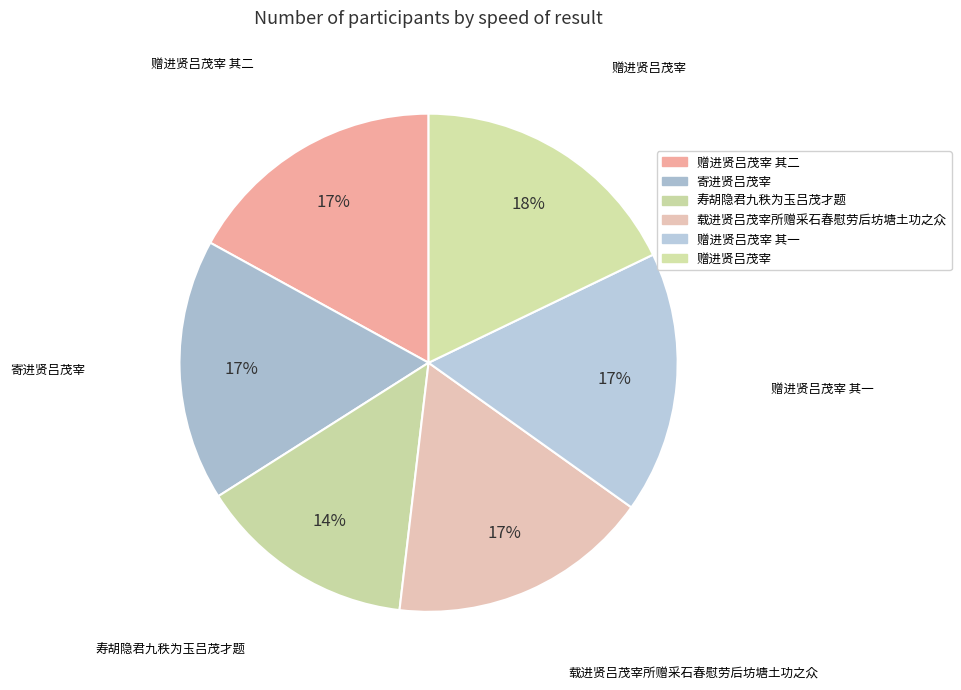

To the nearest percent, what portion does 赠进贤吕茂宰 其一 represent?

17%